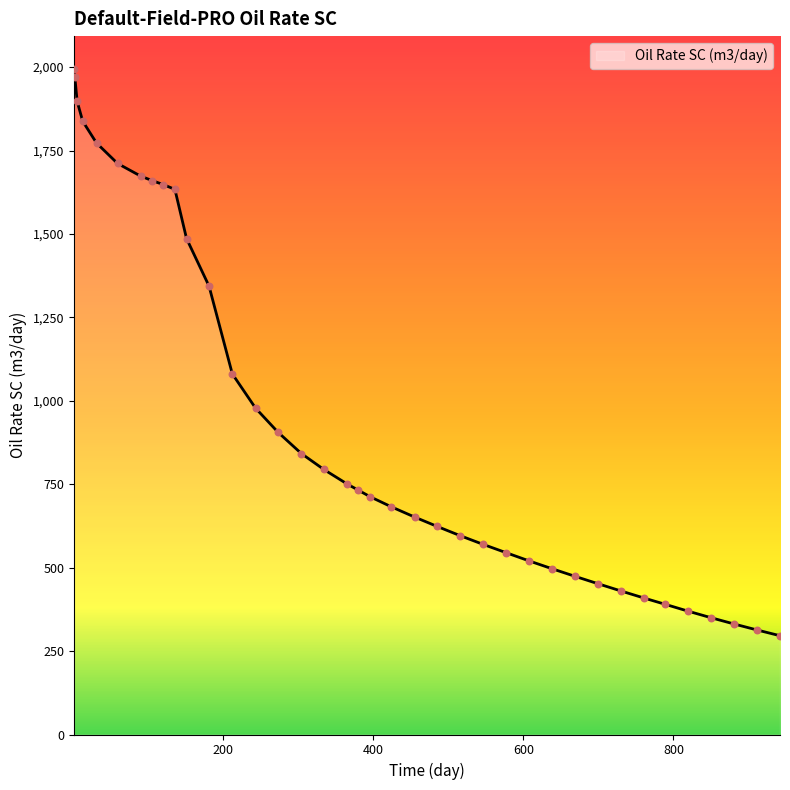

What is the difference between the maximum and minimum values?

1697.3